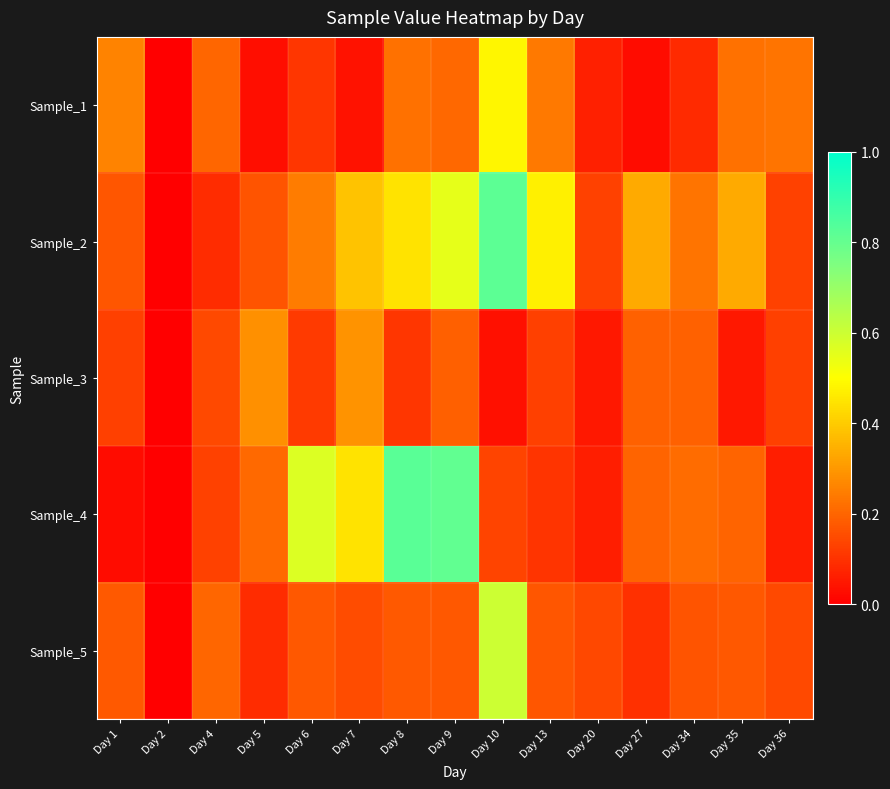

Rank the series by their maximum value, from lowest to highest.

Sample_3, Sample_1, Sample_5, Sample_2, Sample_4